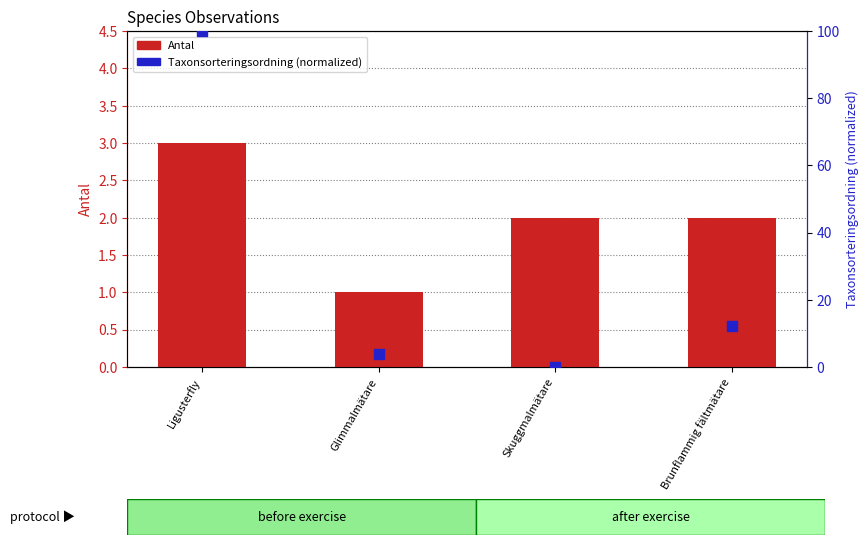

What are all the series names shown in the legend?

Antal, Taxonsorteringsordning (normalized)